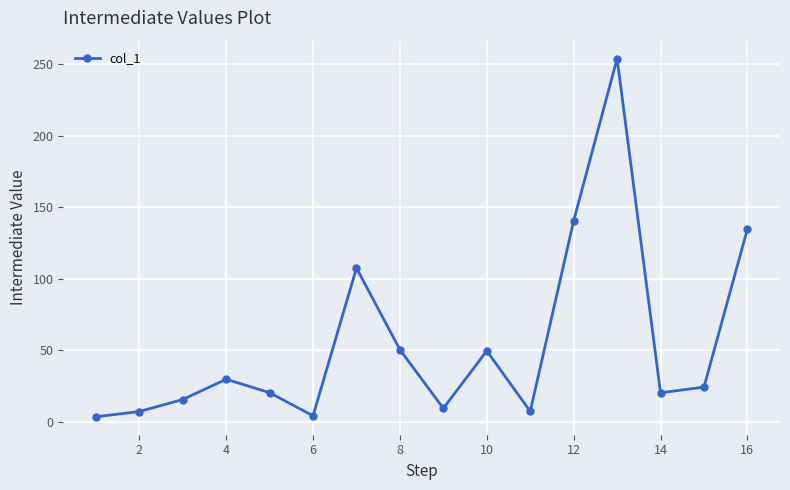

What is the maximum value shown in the chart?

254.1